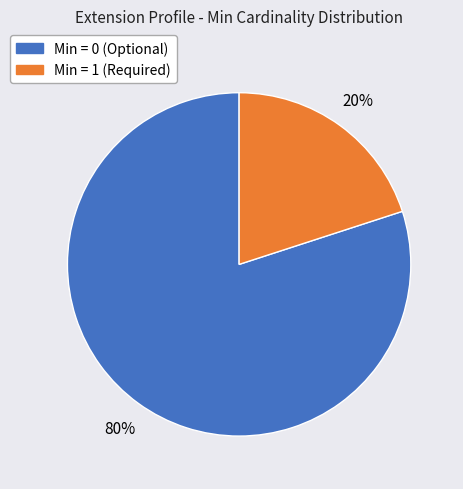

Is there any slice that represents more than half of the pie?

Yes